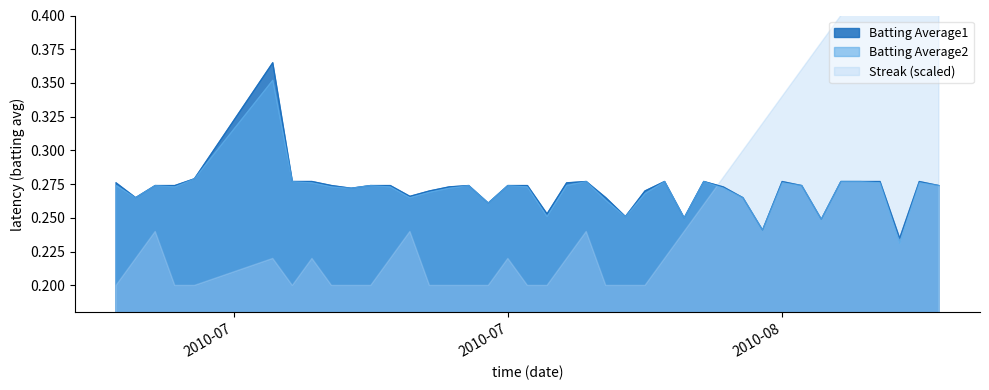

Between 2010-08-11 and 2010-08-08, which is larger?

2010-08-11